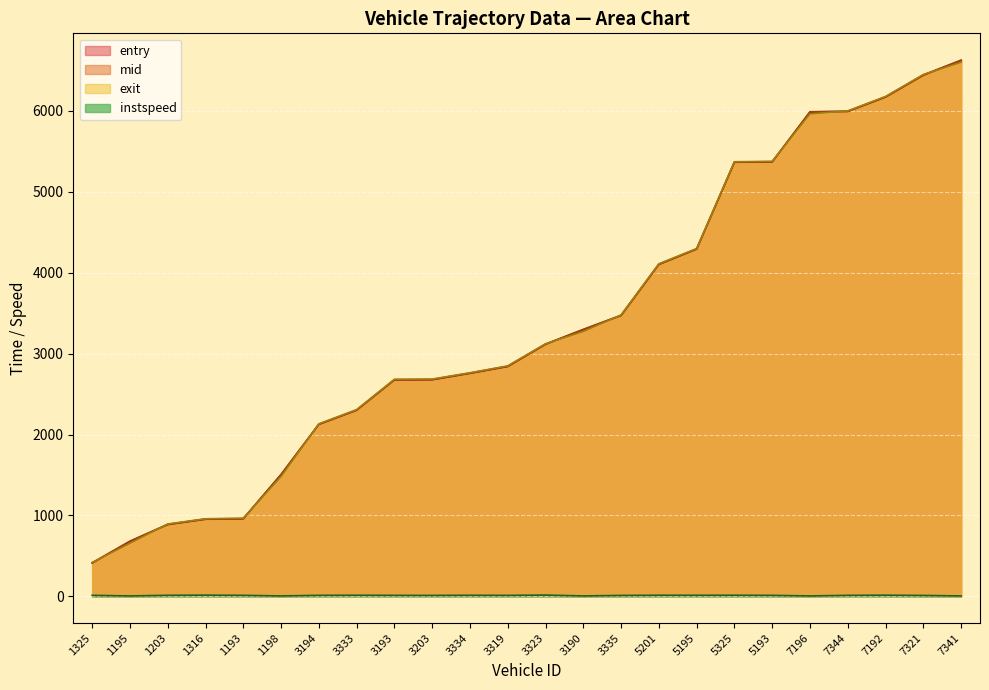

True or false: mid has a value of 1350.3 at 3333.

False